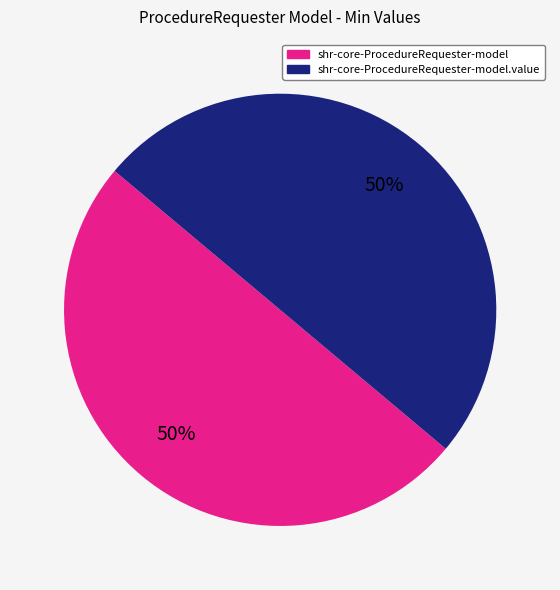

What is the smallest slice in the pie chart?

shr-core-ProcedureRequester-model